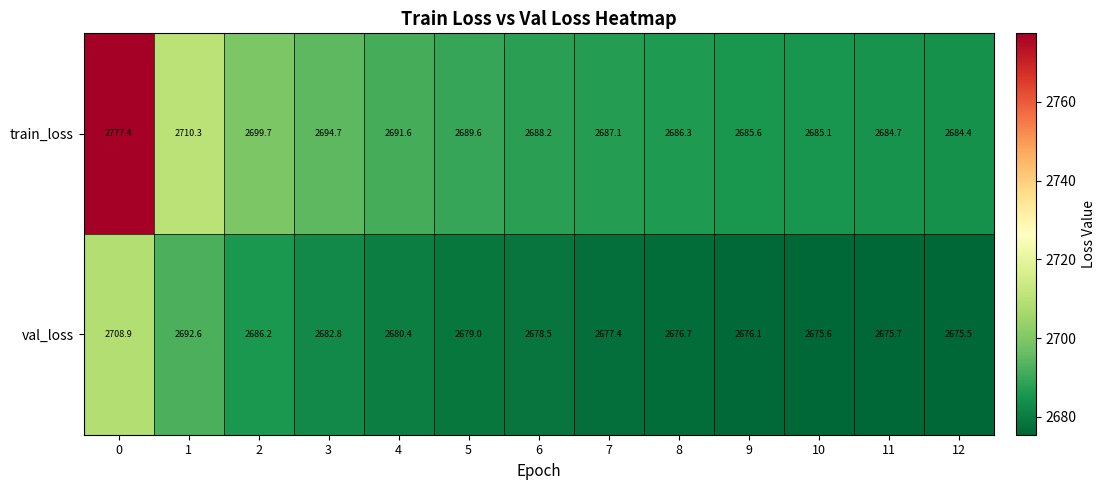

At how many categories does at least one series exceed 2743?

1